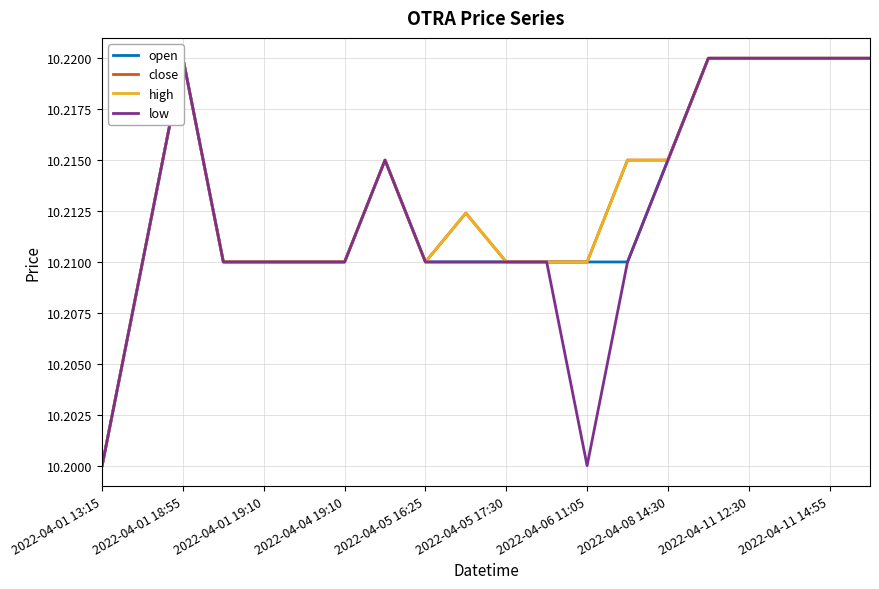

What position from the left is 13?

14